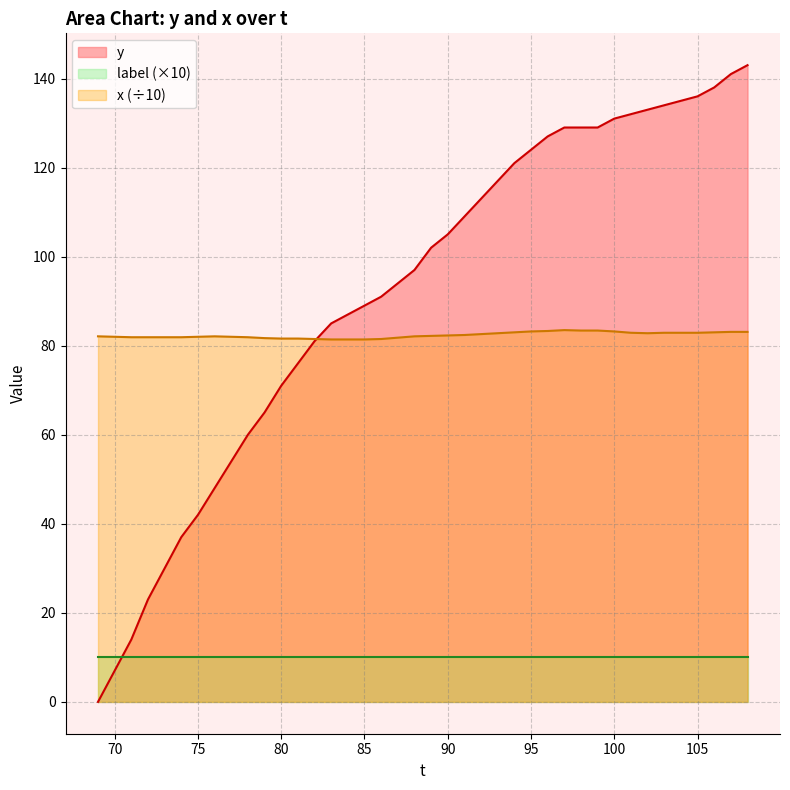

What is the lowest value of the x (÷10) series?

81.4